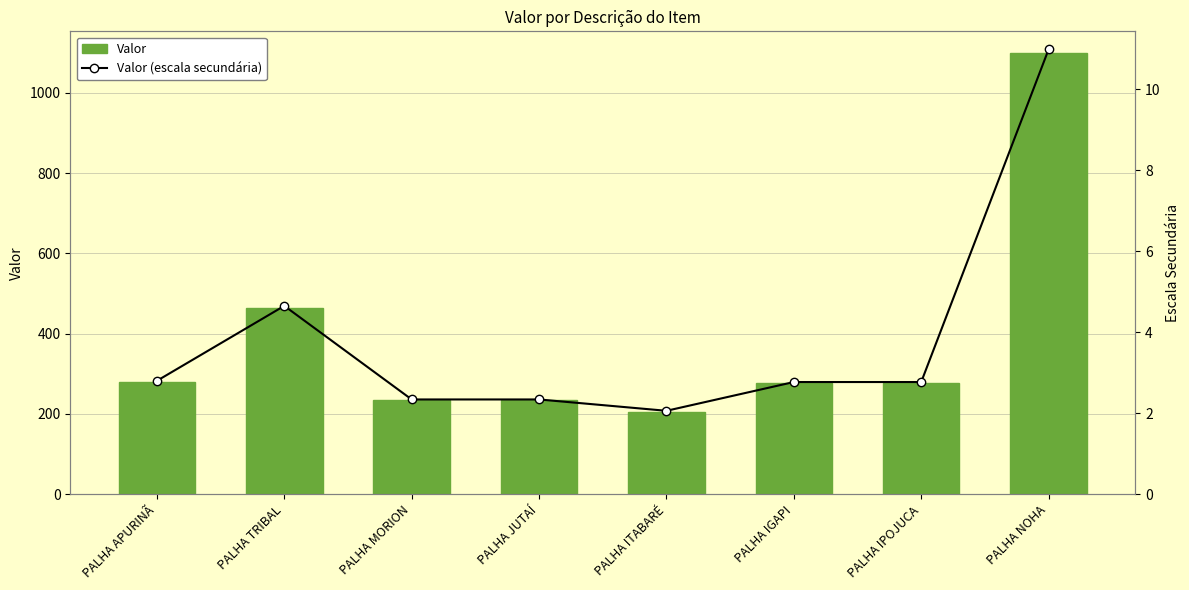

What is the label of the 2nd bar from the left?

PALHA TRIBAL